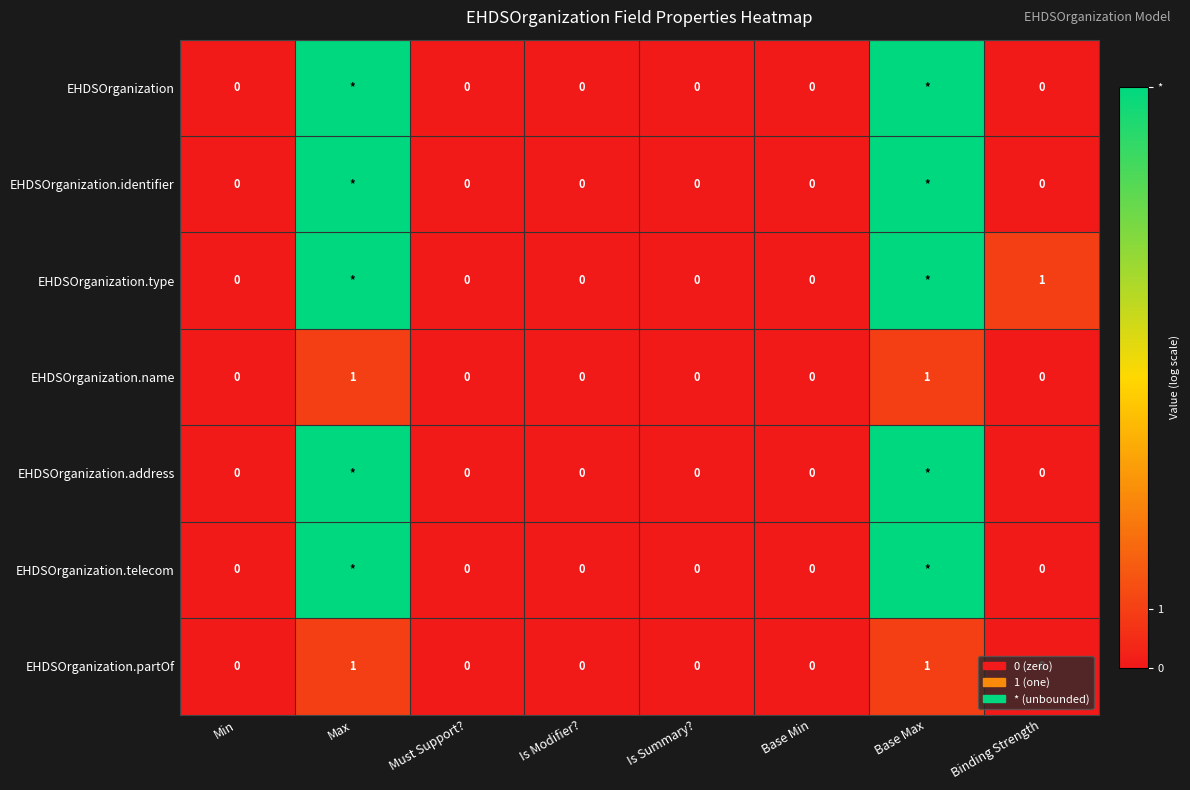

Which series changed the most between Base Min and Binding Strength?

EHDSOrganization.type